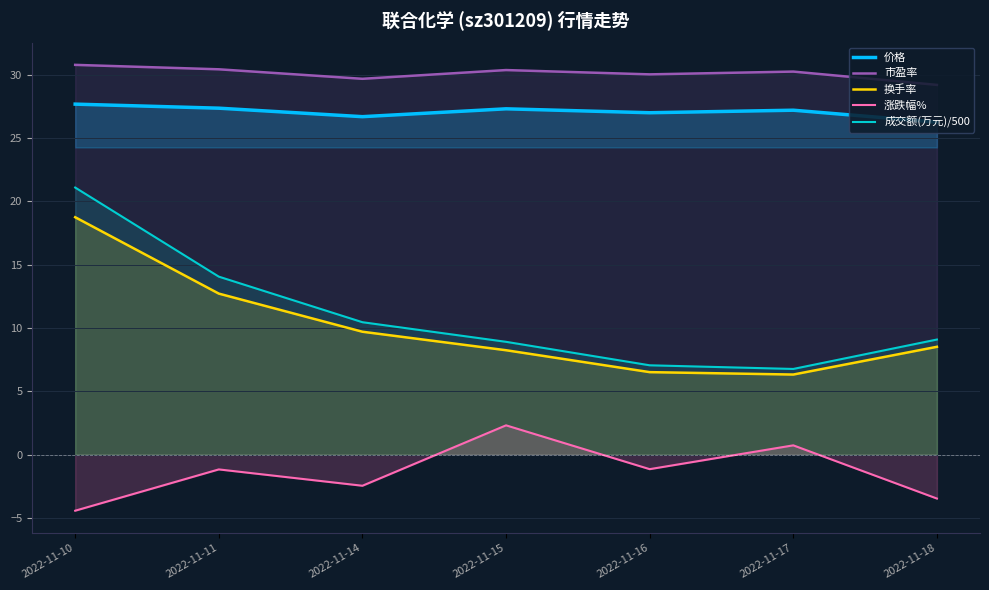

At 2022-11-17, list the series in order from smallest to largest.

涨跌幅%, 换手率, 成交额(万元)/500, 价格, 市盈率